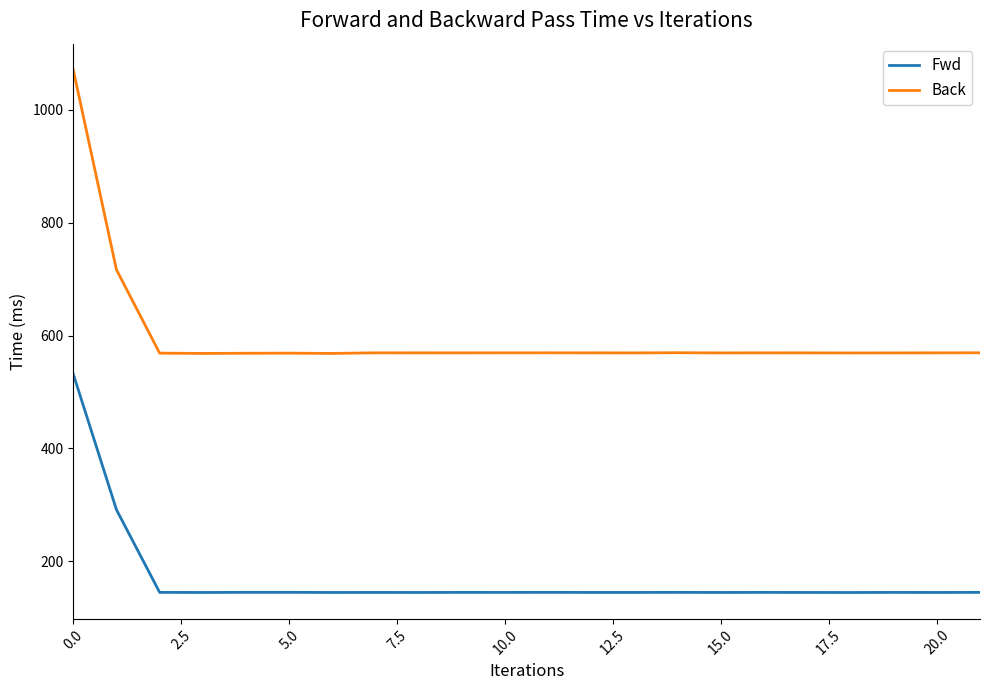

What is the minimum value for Fwd?

144.5